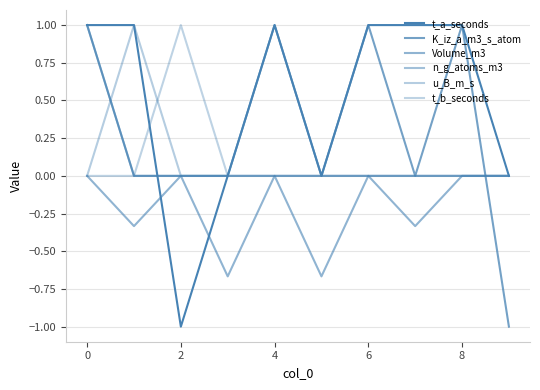

How many lines are shown in the chart?

6